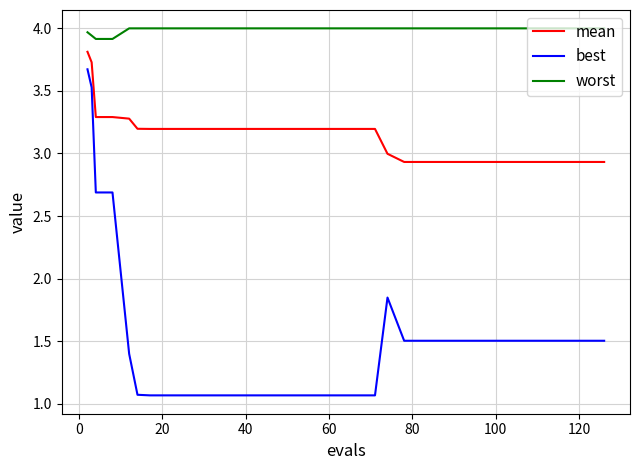

Does the chart display data point markers on the line(s)?

No